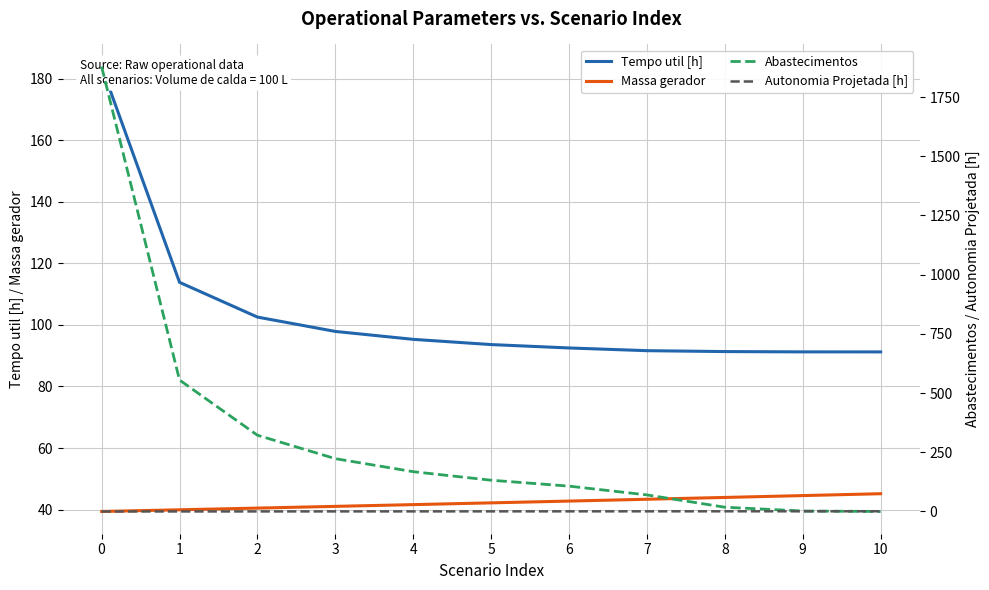

How many data points in Tempo util [h] are above 93?

6